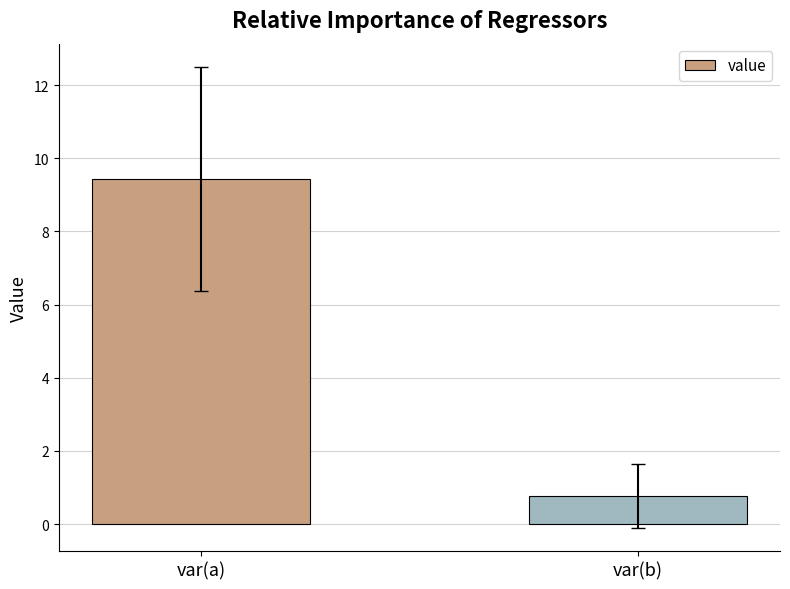

True or false: the data shows 9.4 at var(a).

True